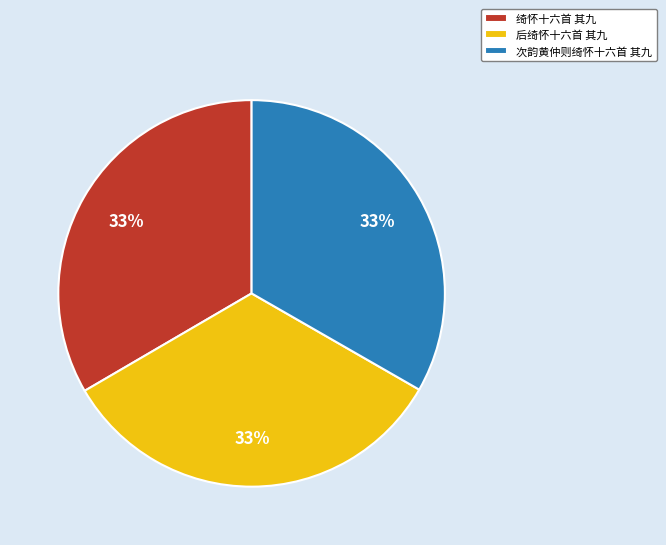

Is it true that 次韵黄仲则绮怀十六首 其九 is 39% of the pie?

False